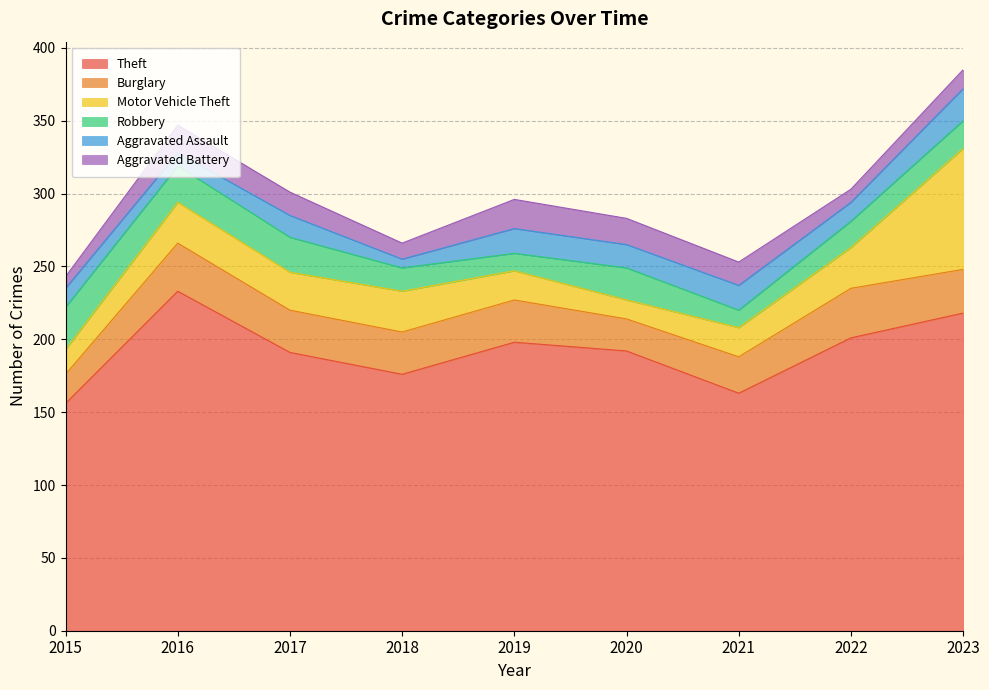

At how many categories does at least one series exceed 152?

9